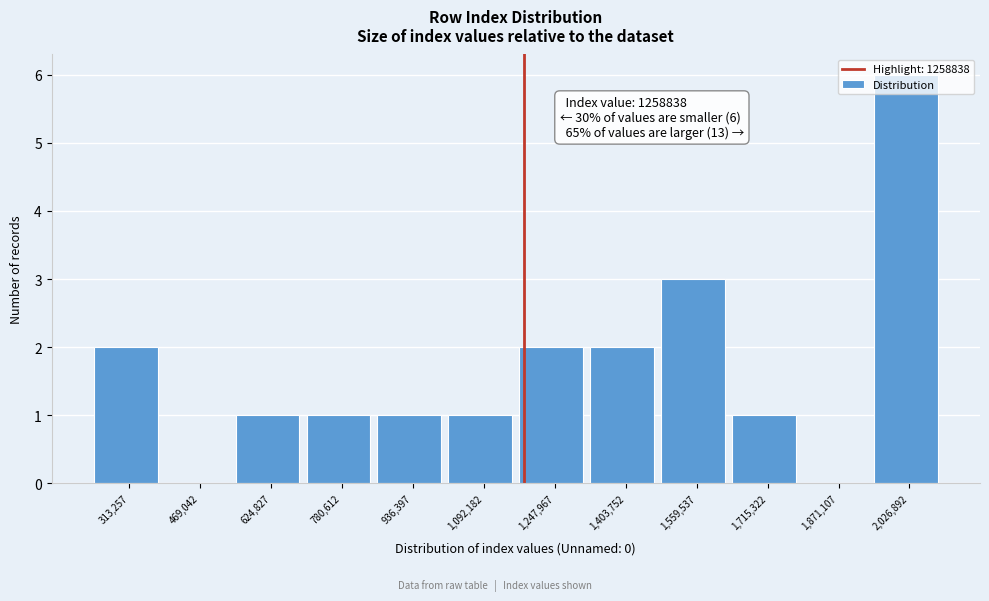

The value at 469,042 is 3. True or false?

False